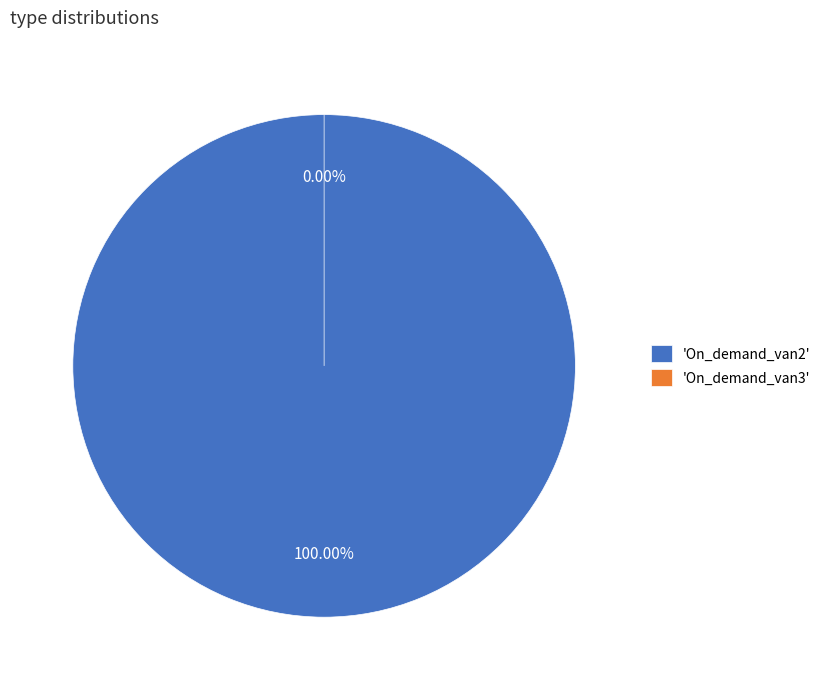

Is On_demand_van2 the majority of the pie?

Yes